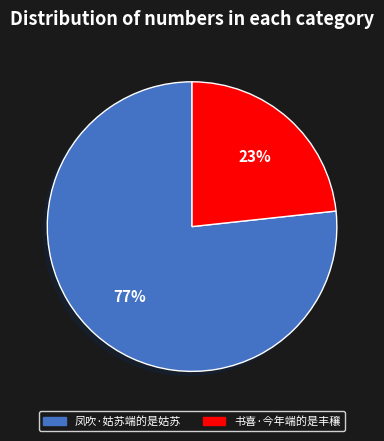

To the nearest percent, what is the combined percentage of 书喜·今年端的是丰穰 and 凤吹·姑苏端的是姑苏?

100%